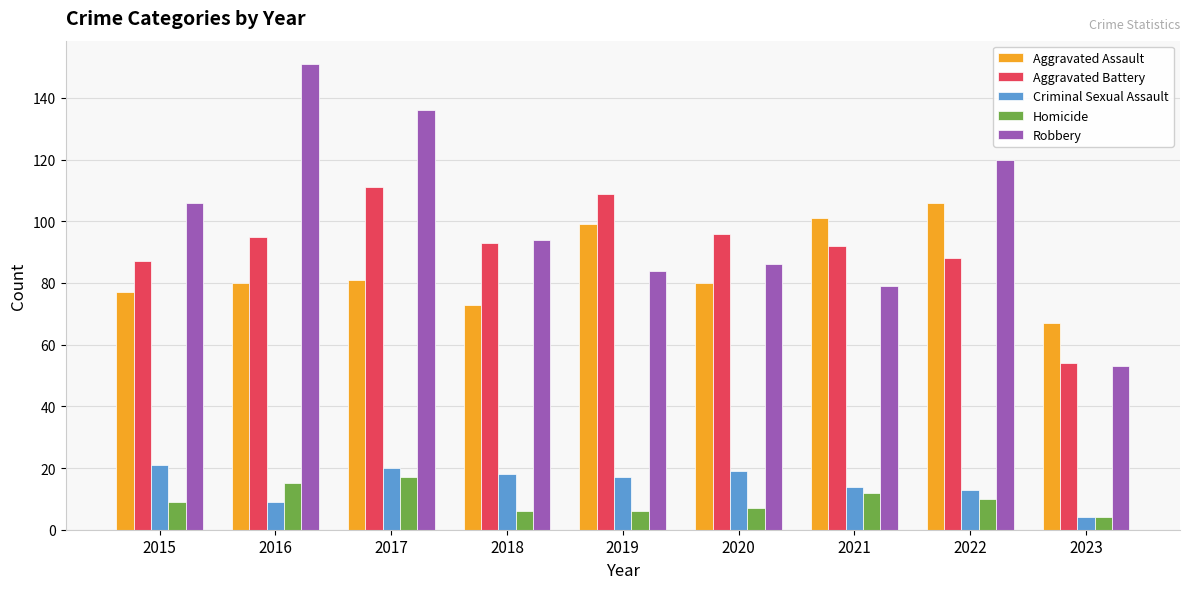

Are the bars grouped side by side (vs. stacked)?

Yes